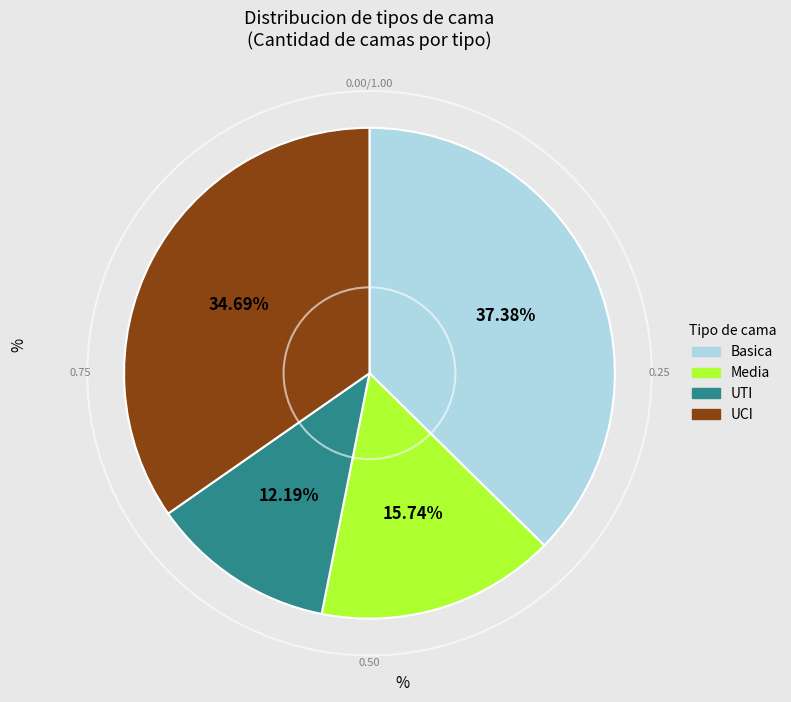

Count the number of slices in the pie.

4